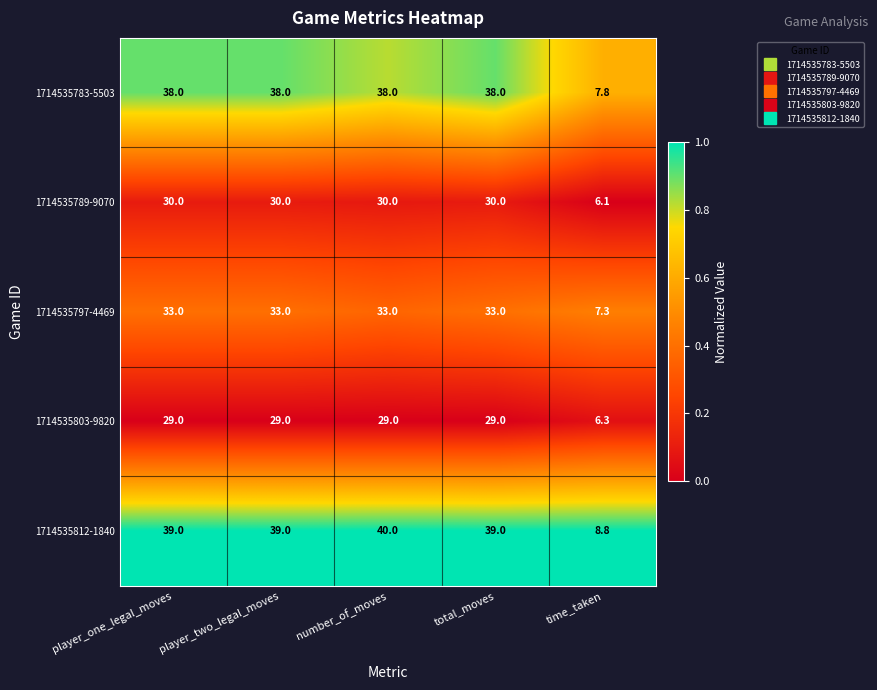

Where is 1714535789-9070 nearest to the value 18?

time_taken